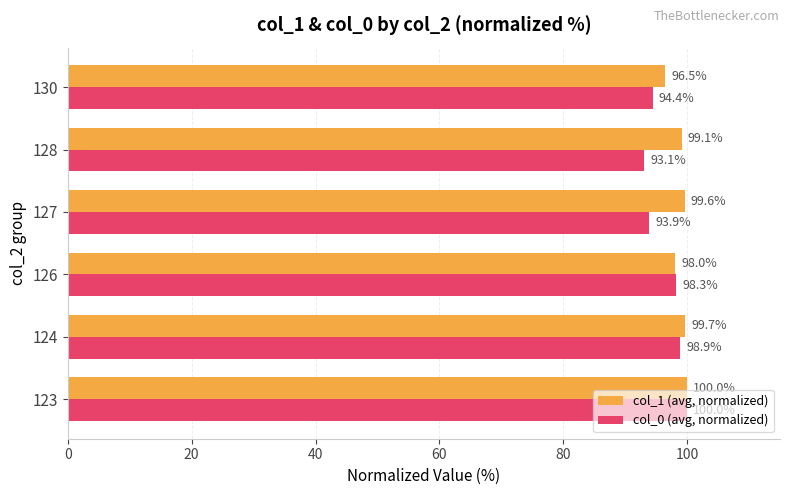

What is the maximum value for col_0 (avg, normalized)?

100.0